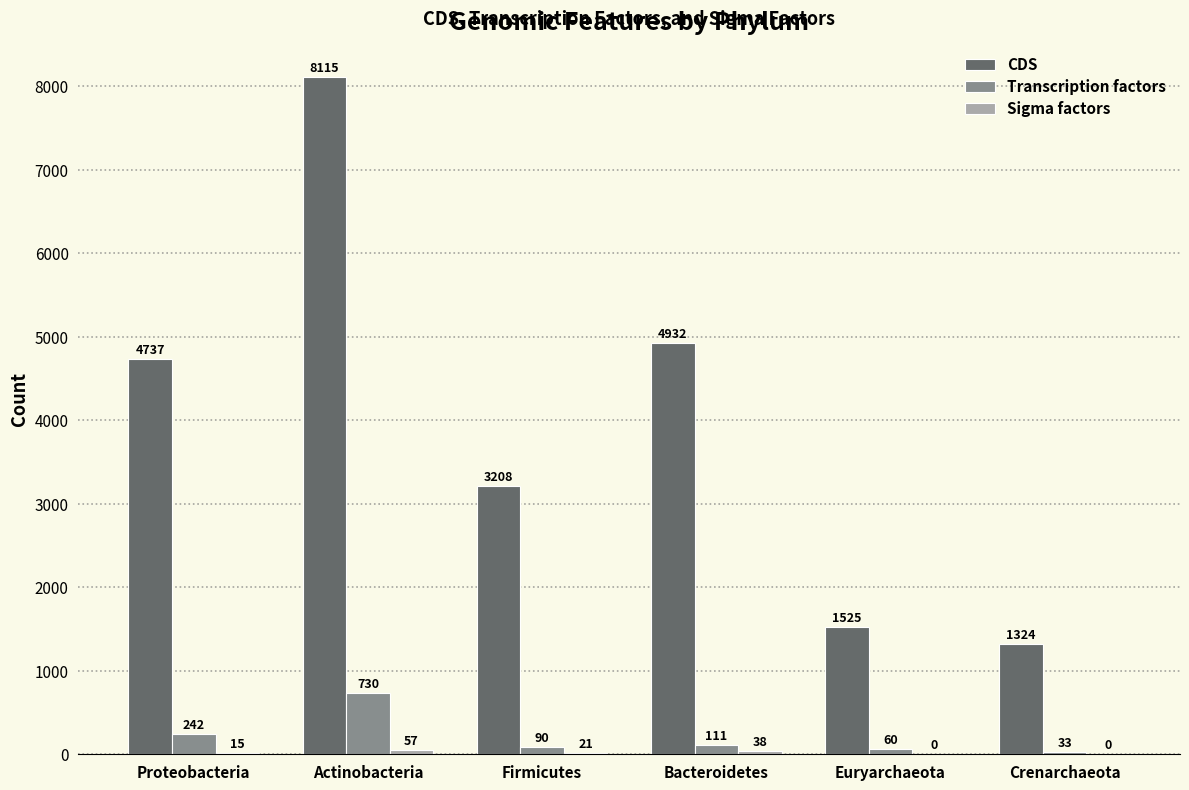

What is the sum of all Transcription factors values?

1266